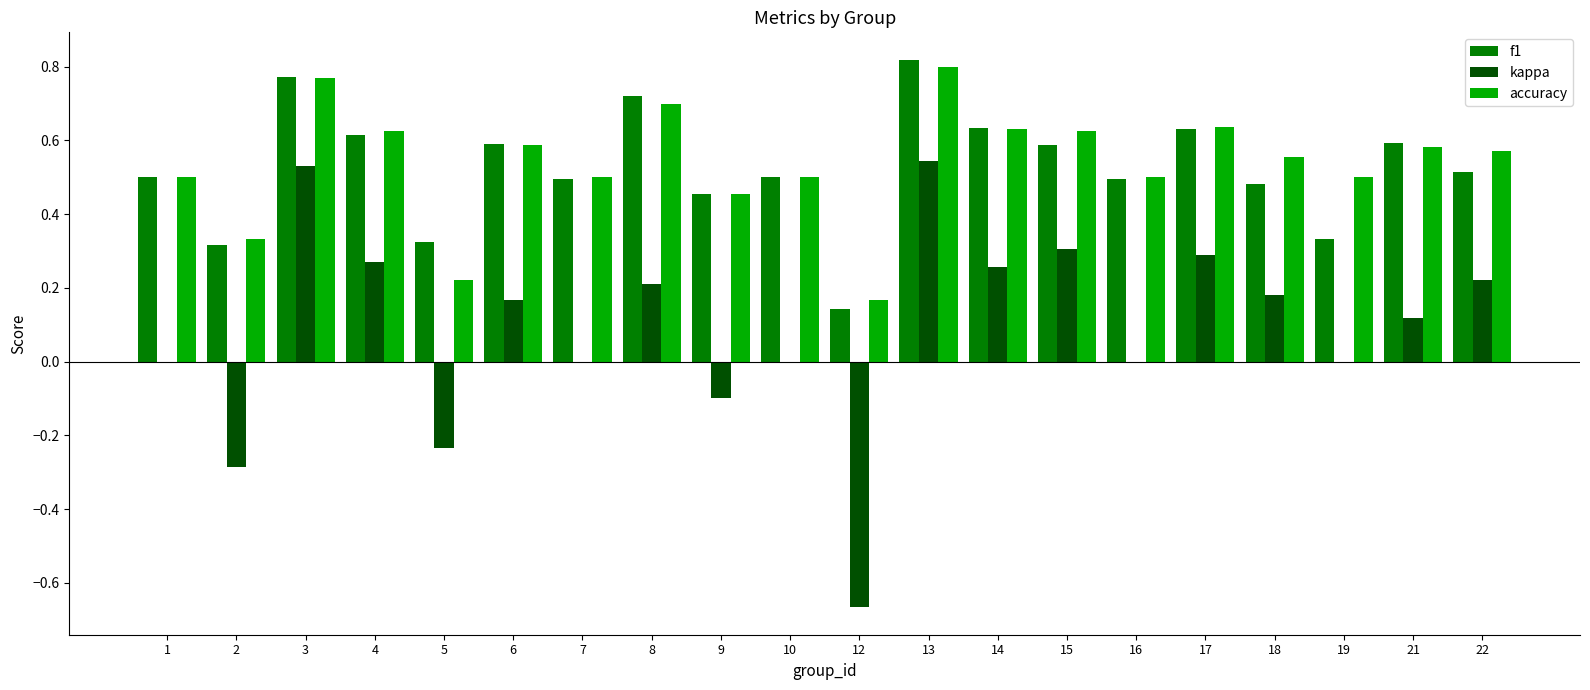

Which series changed the most between 15 and 16?

kappa